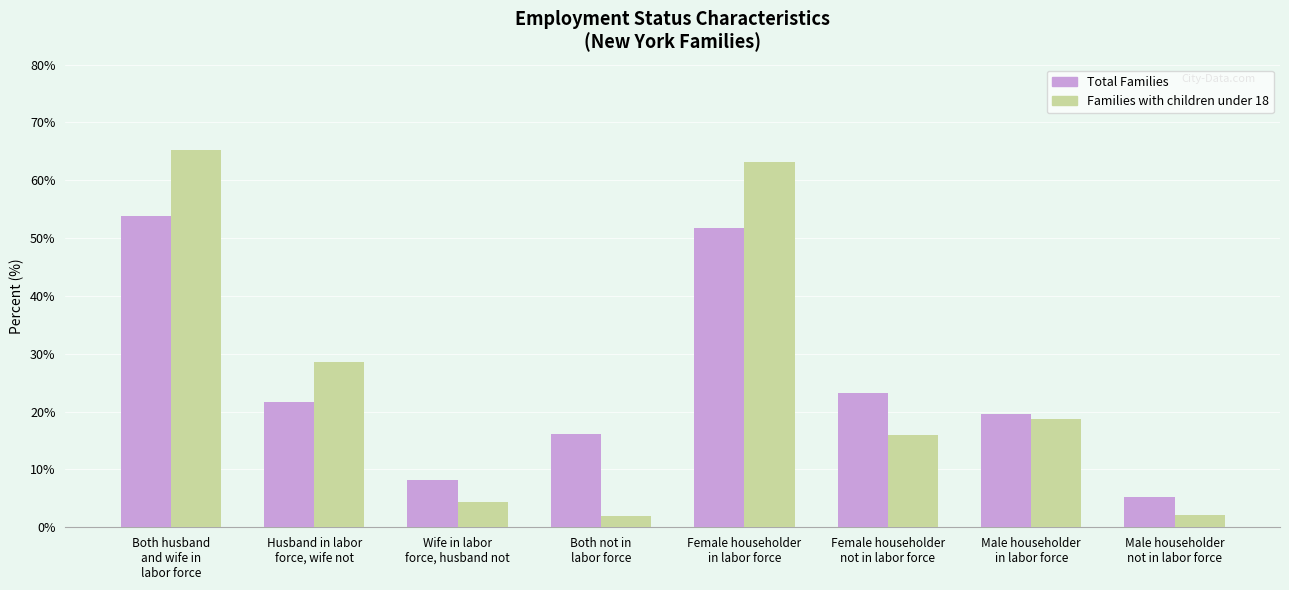

How many groups of bars are there?

8